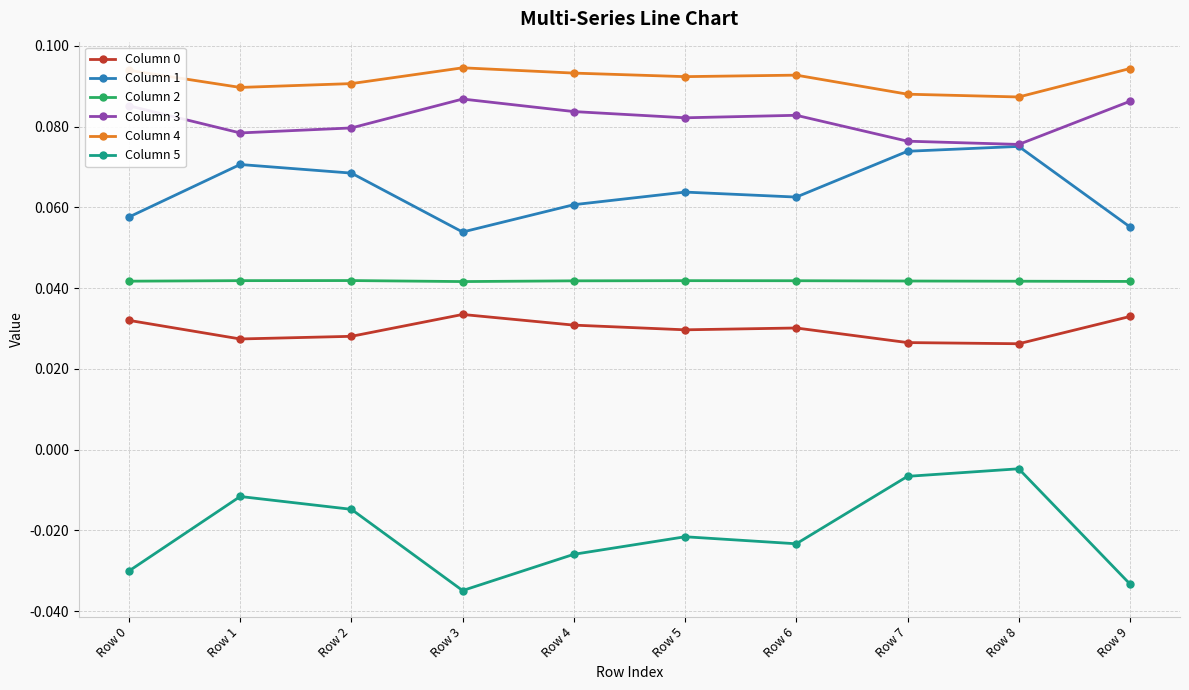

At which category does Column 1 reach its first local valley?

Row 3